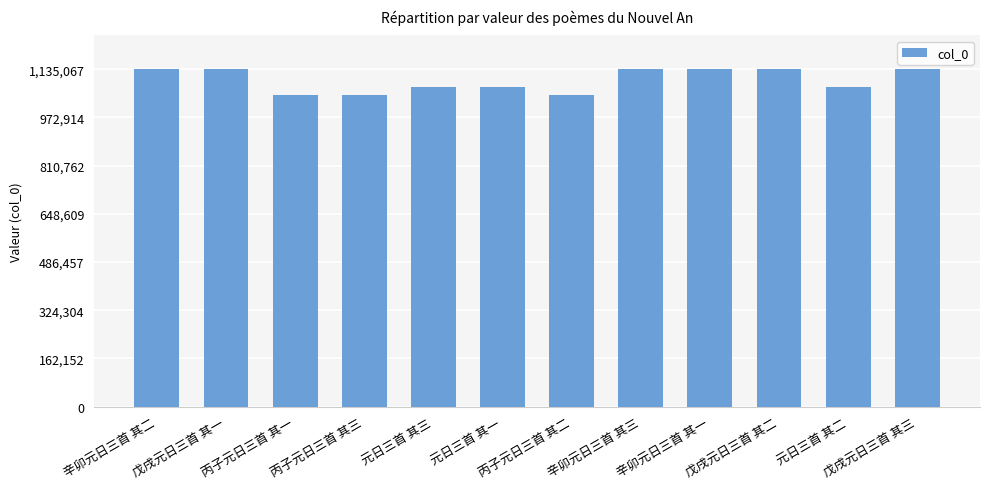

The chart shows a value of 1850628 at 辛卯元日三首 其一. True or false?

False